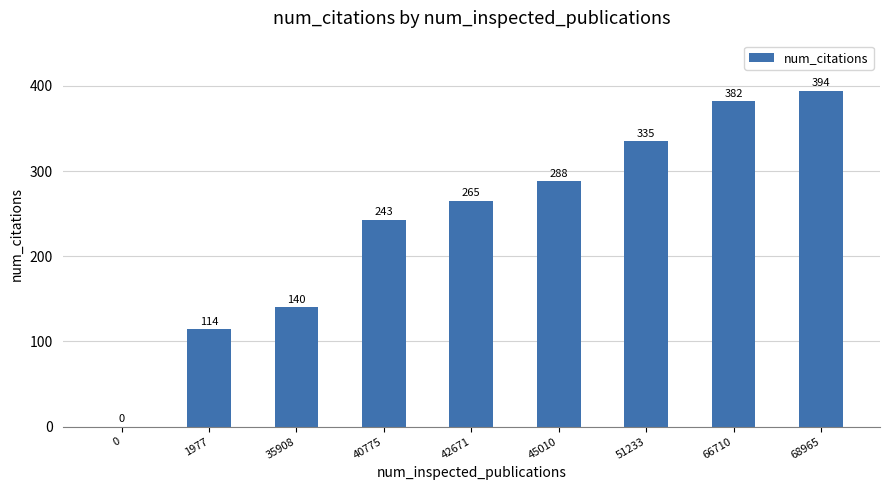

The chart shows a value of 0 at 0. True or false?

True